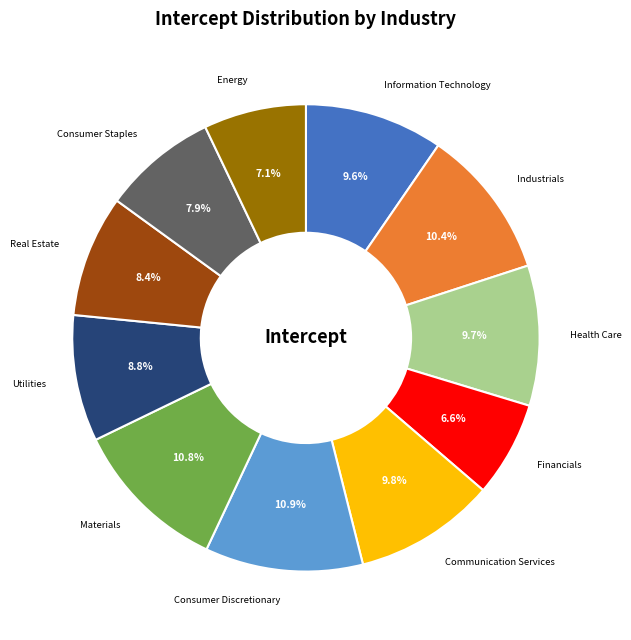

How many slices are in this pie chart?

11